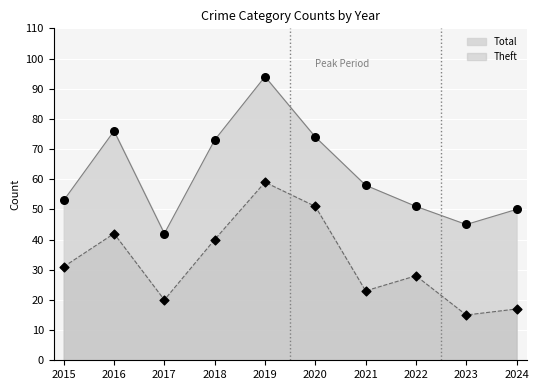

At which category is the sum across all series the highest?

2019